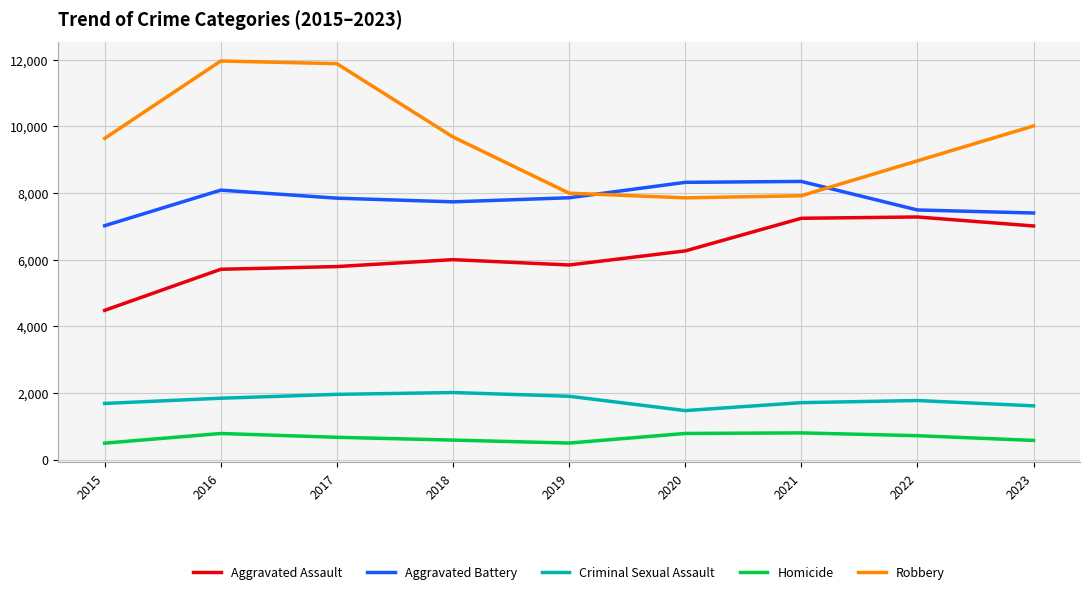

Where is the first local maximum for Homicide?

2016